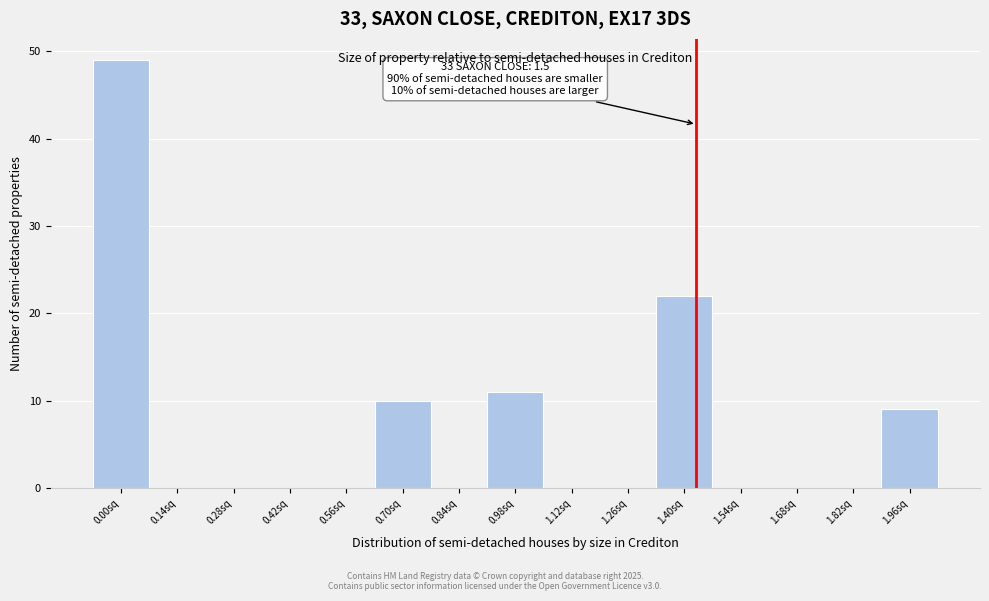

Reading left to right, transcribe all the data shown in this chart.

0.00sq=49	0.14sq=0	0.28sq=0	0.42sq=0	0.56sq=0	0.70sq=10	0.84sq=0	0.98sq=11	1.12sq=0	1.26sq=0	1.40sq=22	1.54sq=0	1.68sq=0	1.82sq=0	1.96sq=9